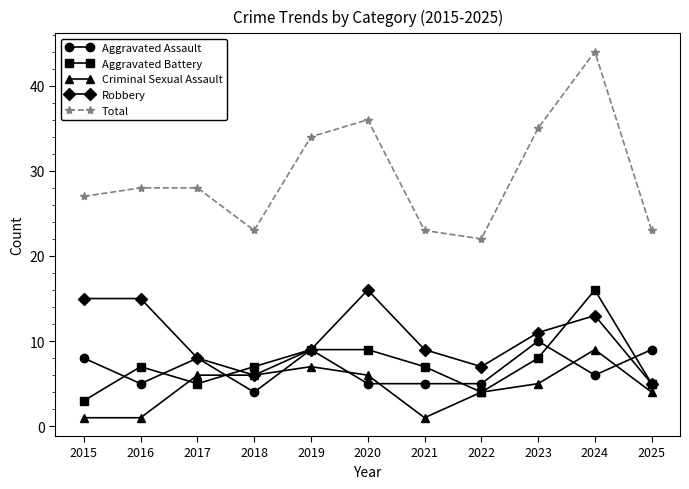

What is the average value of the Robbery series?

10